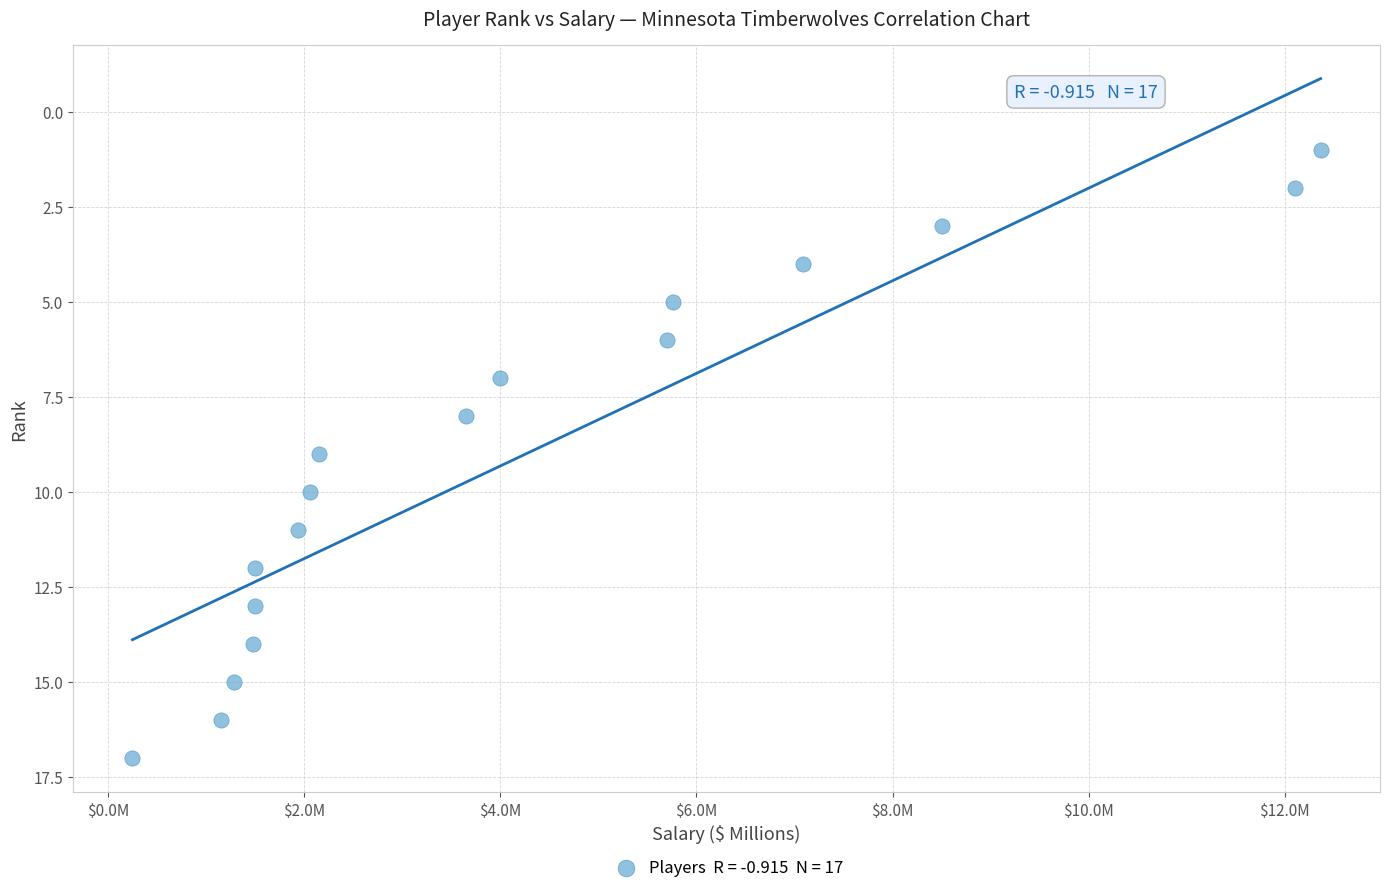

What is the range of Y values (max minus min)?

16